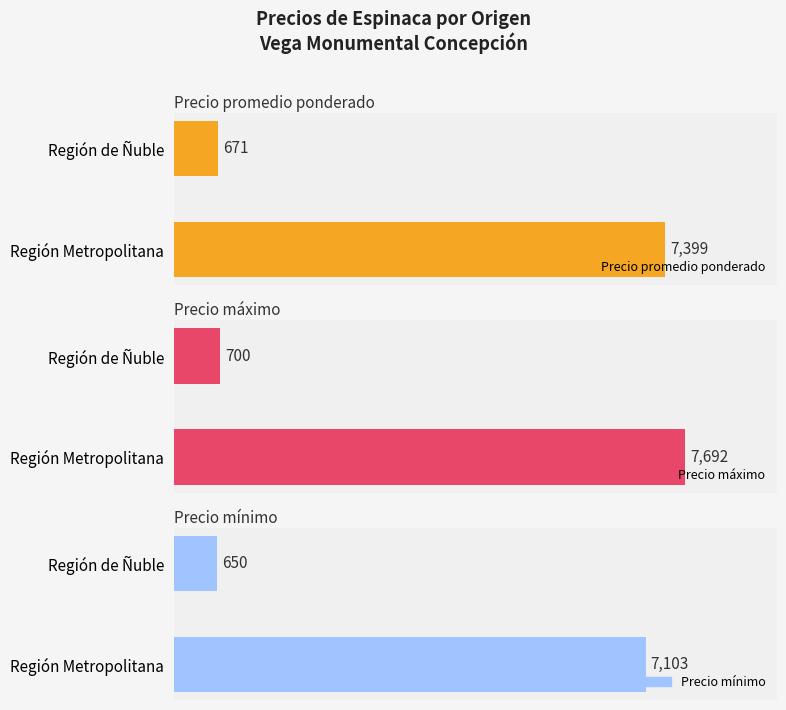

What is the difference between the highest and lowest values at Región de Ñuble?

50